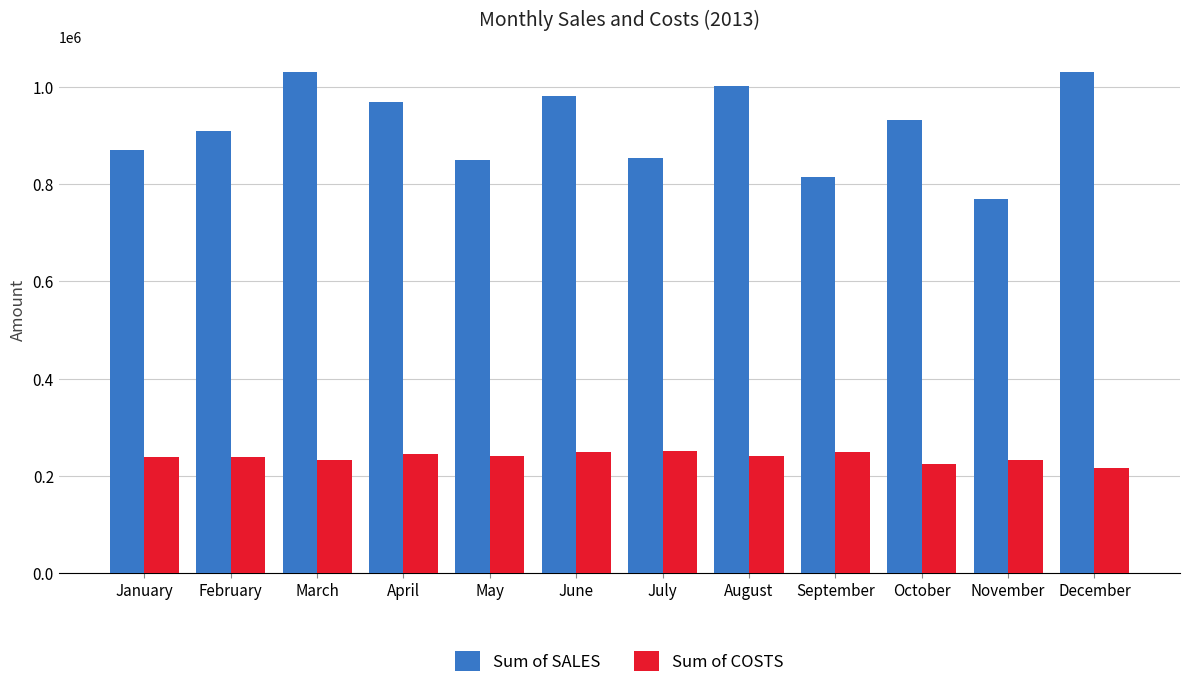

At September, list the series in order from smallest to largest.

Sum of COSTS, Sum of SALES